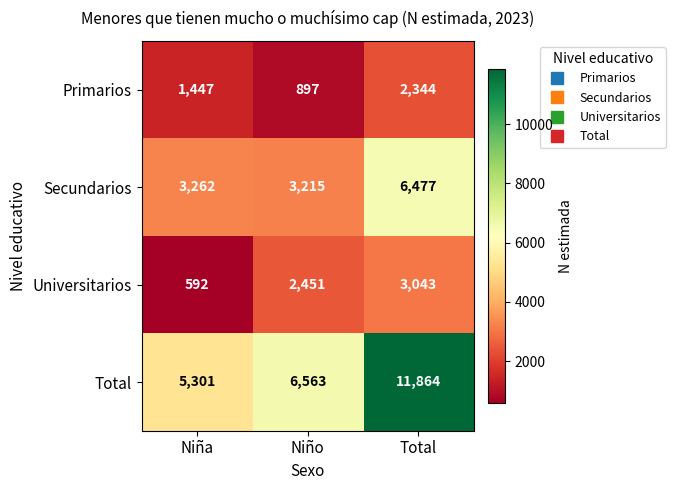

Which label corresponds to the smallest value in the chart?

Niña